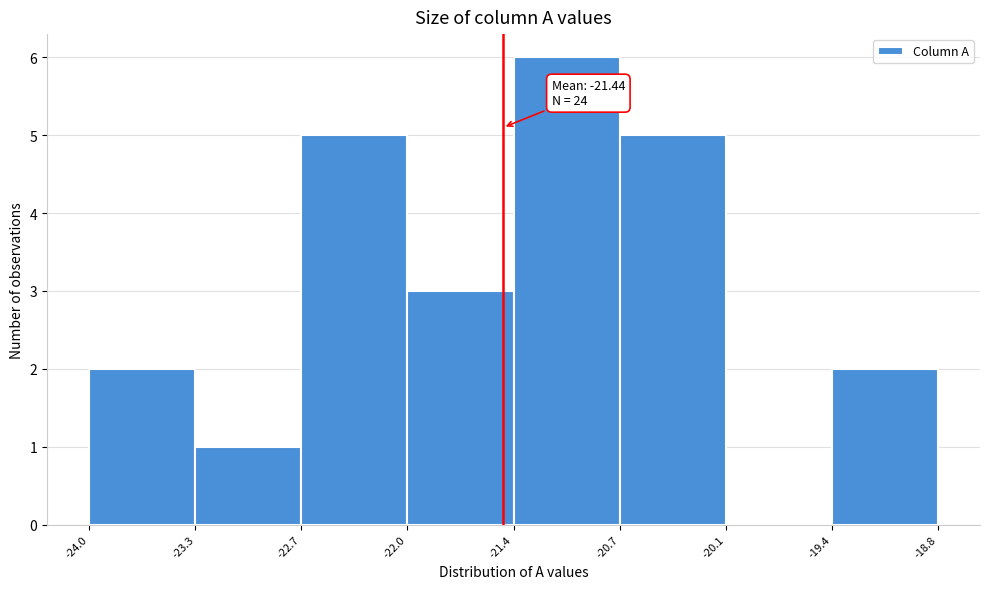

Which range on the x-axis has the tallest bar?

-21.4 to -20.7